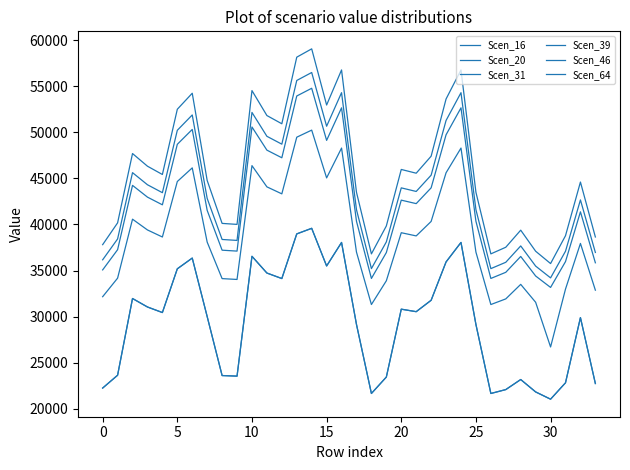

At which label is Scen_16 closest to 30310?

15